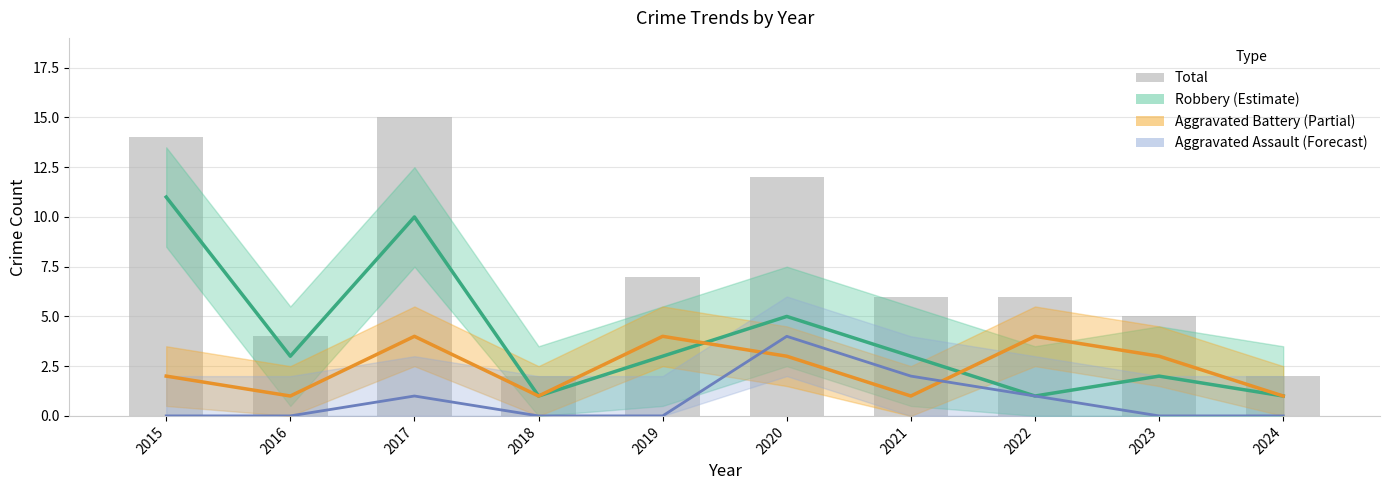

Which has a higher value, 2020 or 2024?

2020